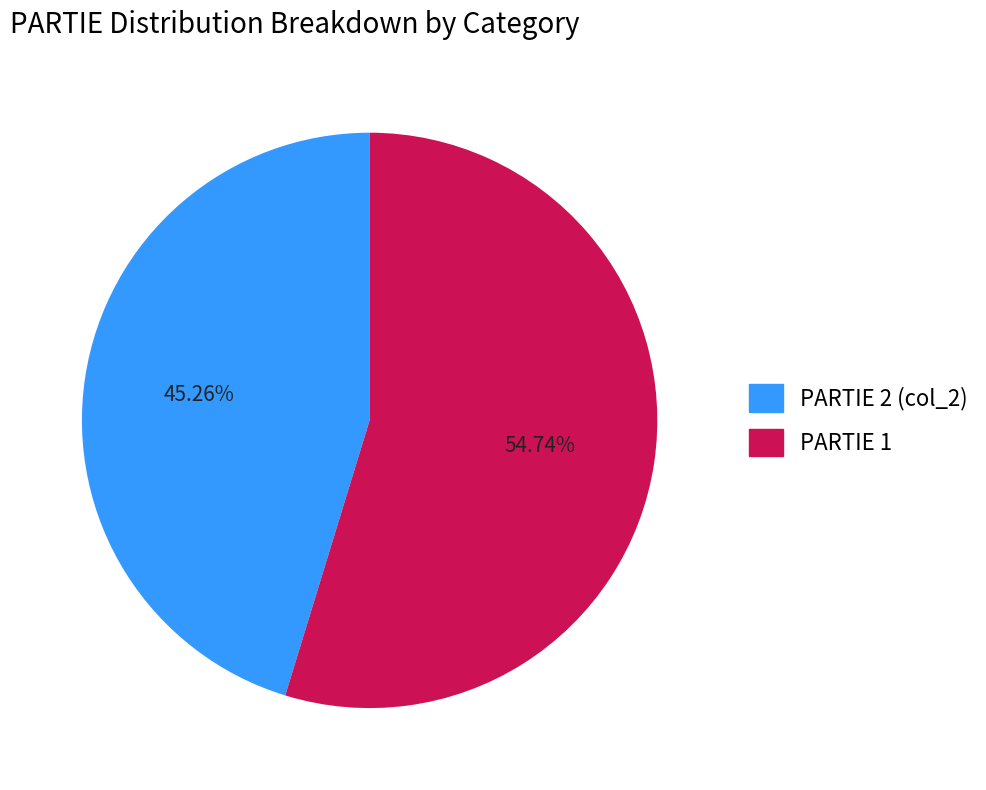

Is there any slice that represents more than half of the pie?

Yes